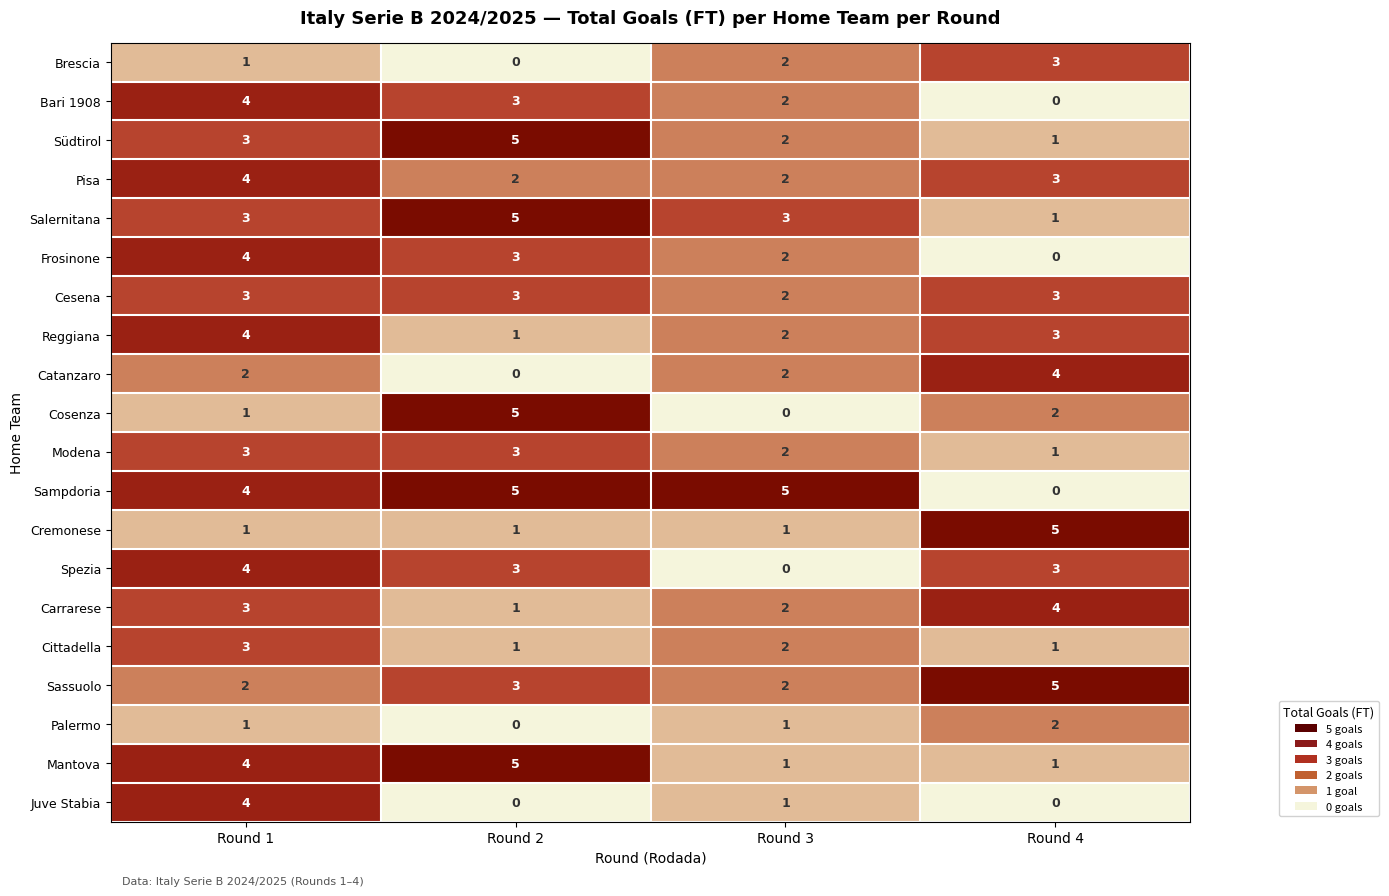

How many Pisa values are between 2 and 4?

4